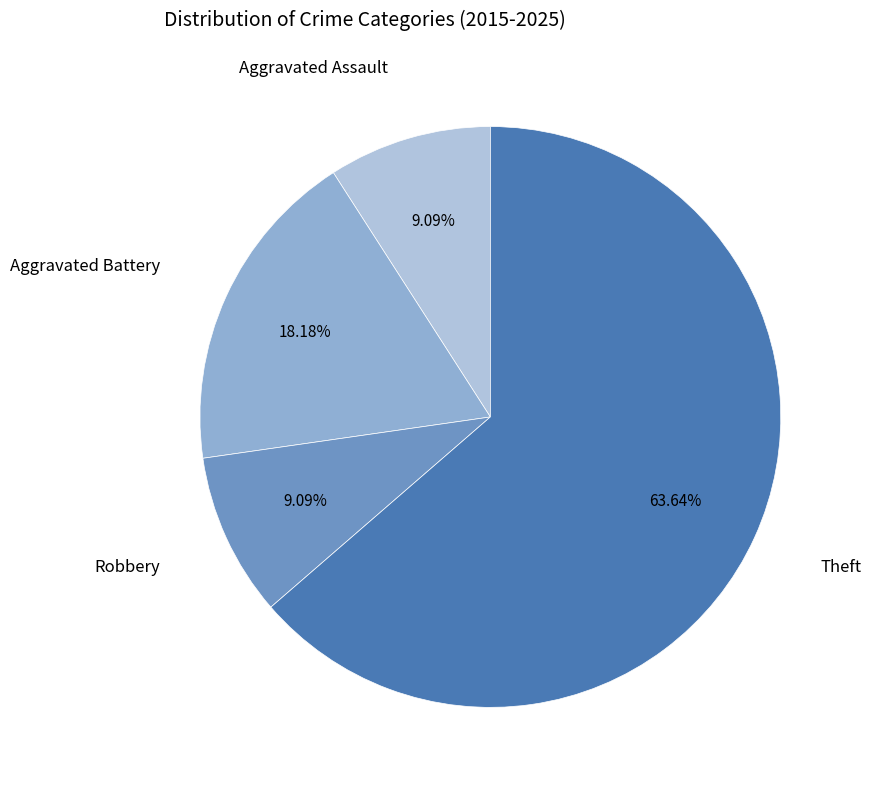

Is there a majority slice in this chart?

Yes